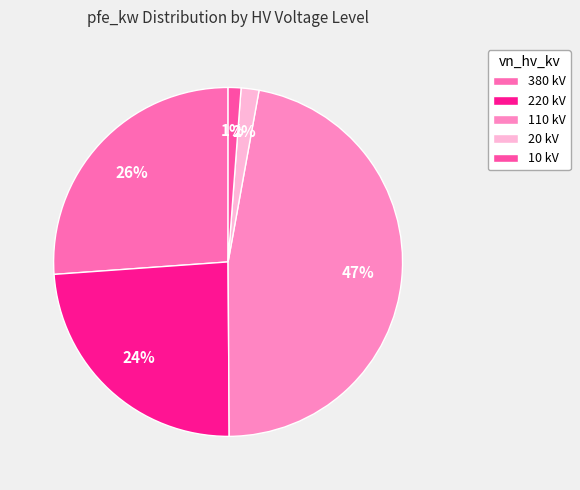

Which slice is the smallest?

10